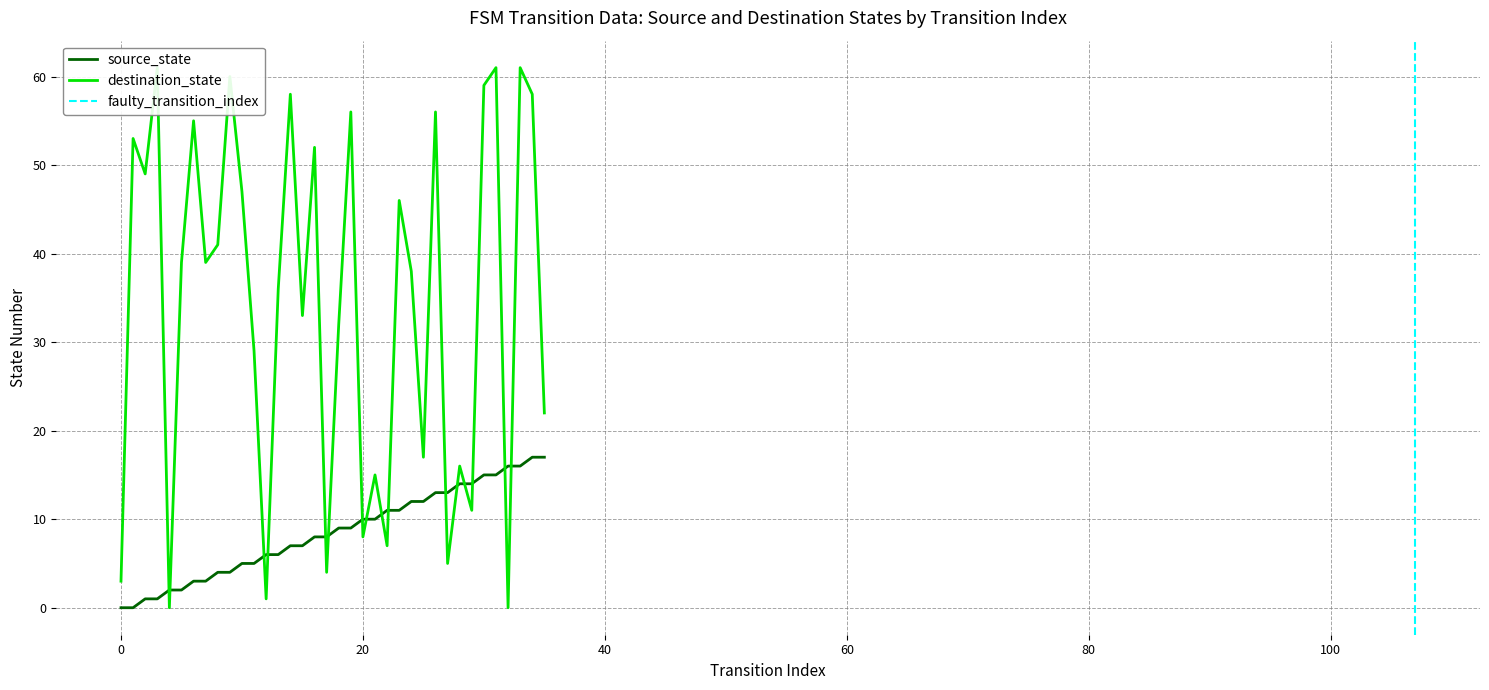

How many times do source_state and destination_state cross each other?

16